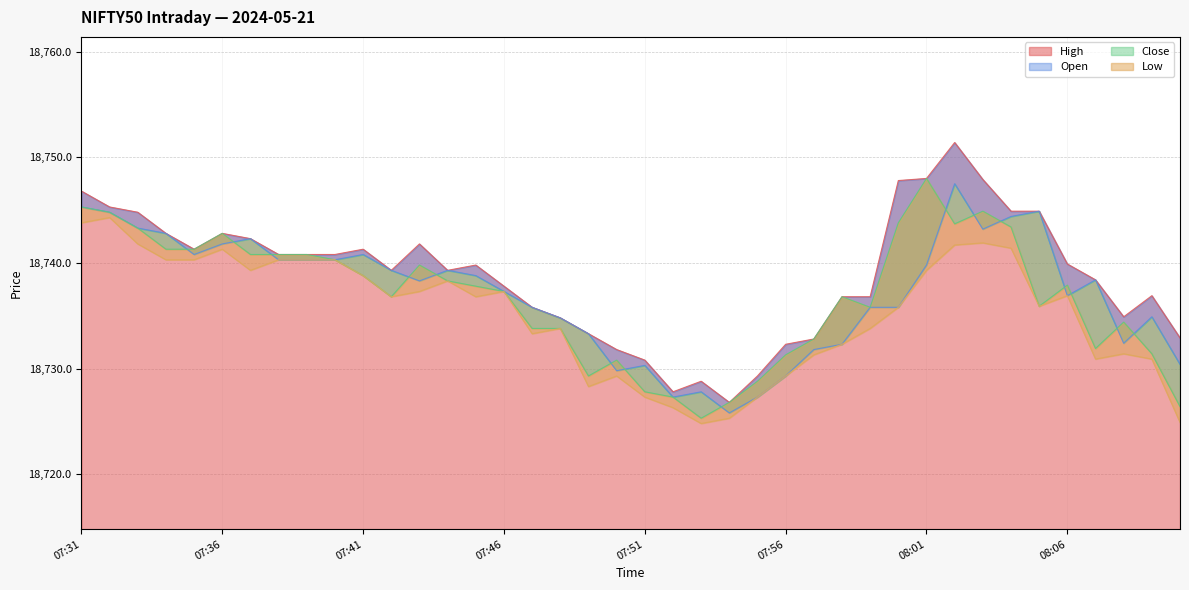

True or false: Open has a value of 18727.3 at 07:52.

True